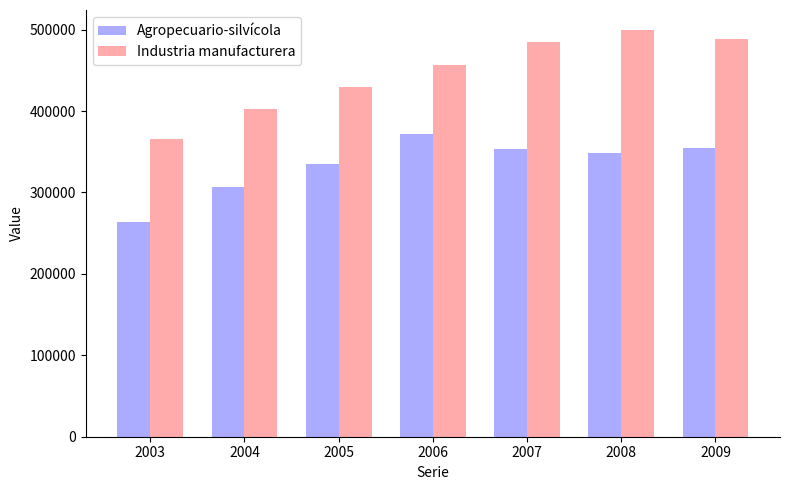

What is the difference between the maximum and minimum values in the Industria manufacturera series?

133474